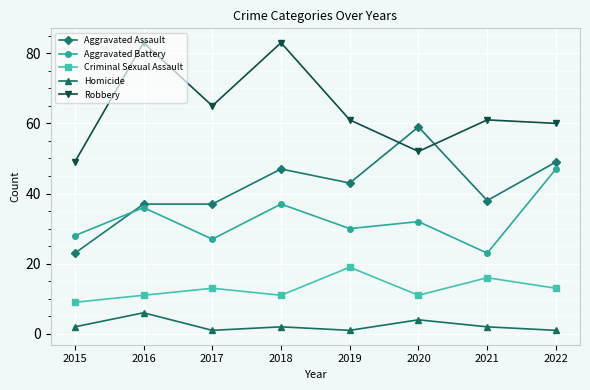

How many times do Robbery and Aggravated Assault cross each other?

2